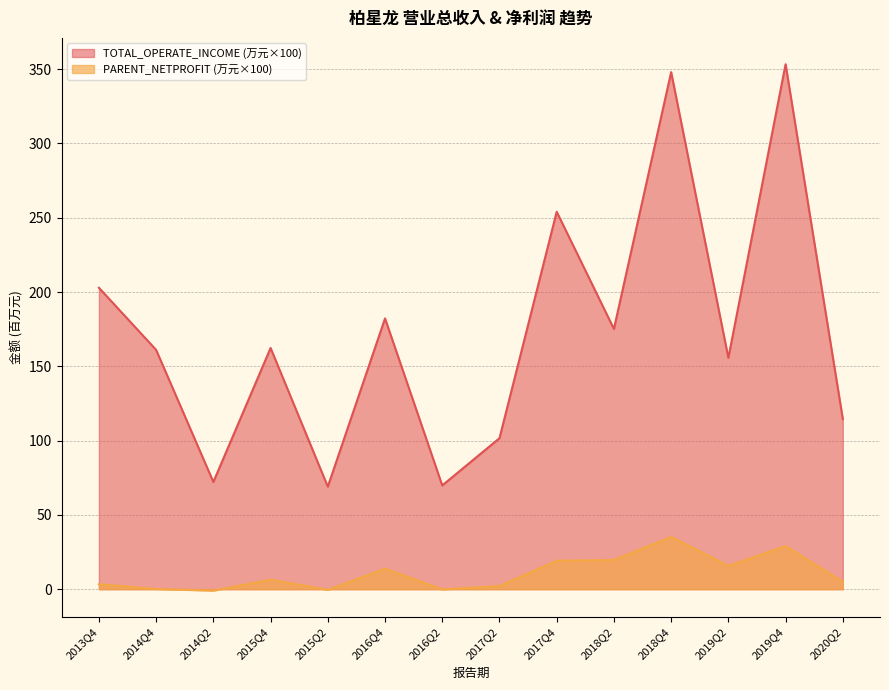

What is the smallest value displayed?

-1.0